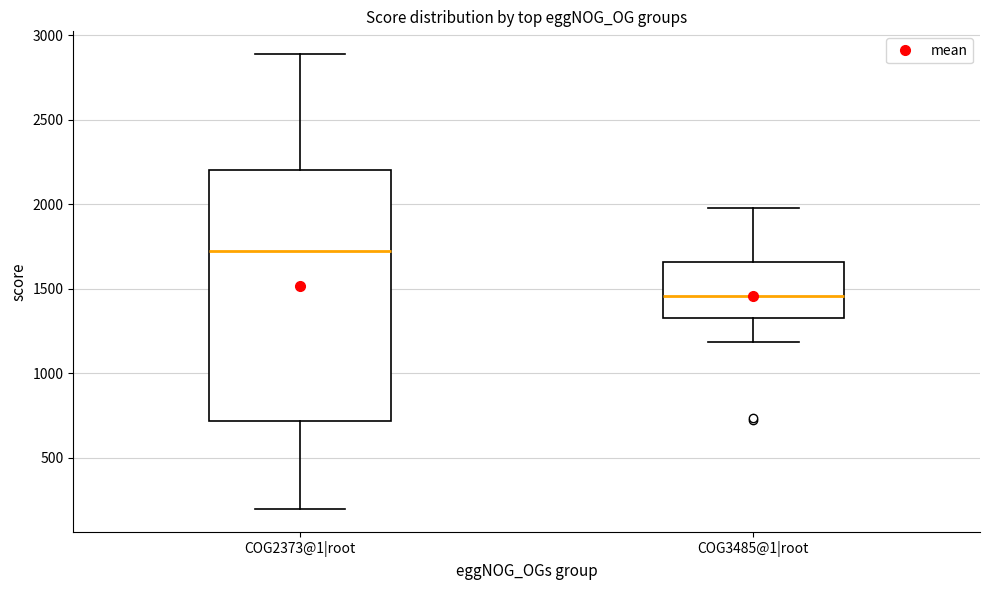

Comparing the boxes themselves (not the whiskers), which one is the tallest?

COG2373@1|root